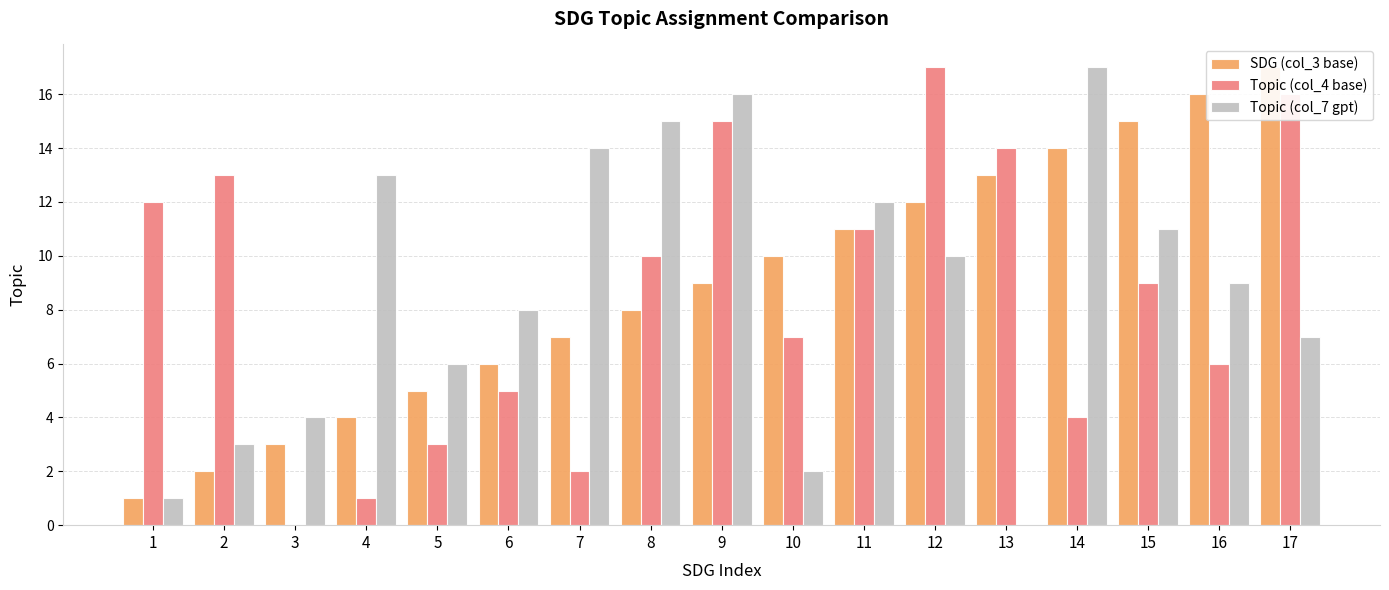

Are the bars horizontal?

No